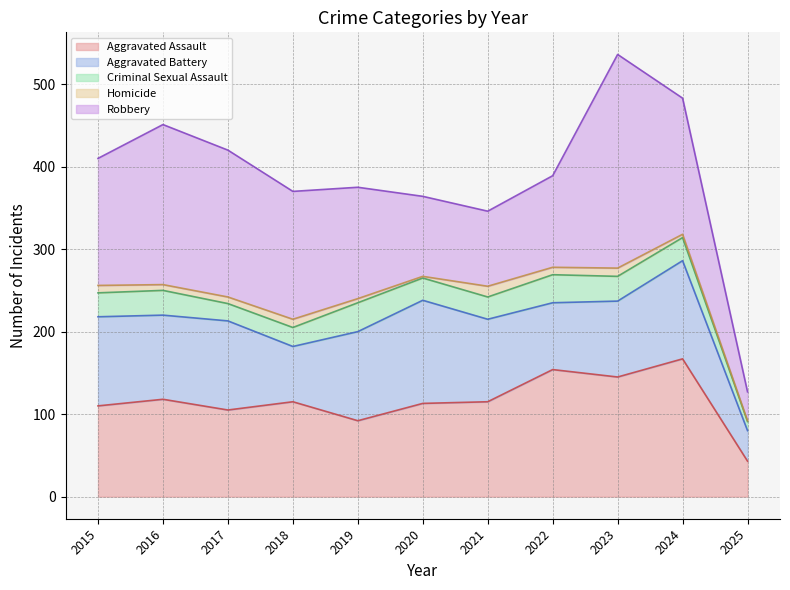

What is the difference between the highest and lowest values at 2021?

102